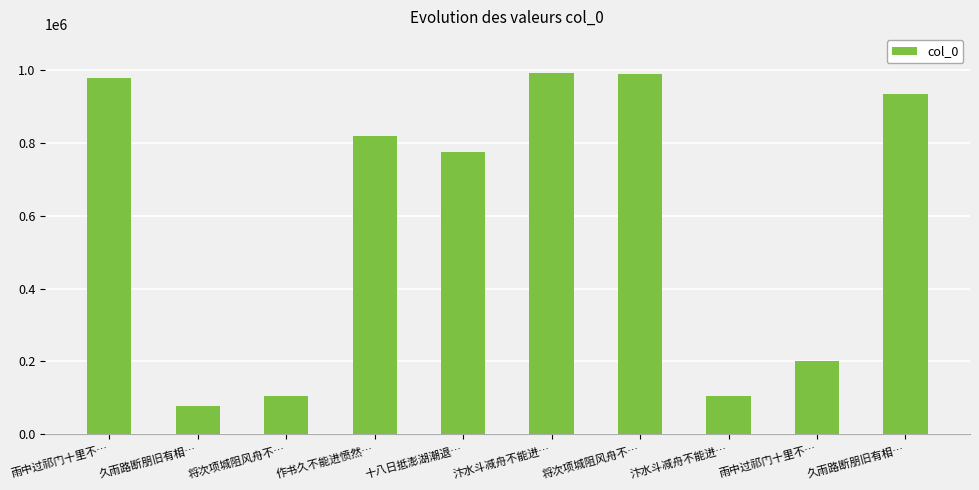

Rank the categories by value from highest to lowest.

汴水斗减舟不能进…, 将次项城阻风舟不…, 雨中过祁门十里不…, 久雨路断朋旧有相…, 作书久不能进愤然…, 十八日抵澎湖潮退…, 雨中过祁门十里不…, 将次项城阻风舟不…, 汴水斗减舟不能进…, 久雨路断朋旧有相…